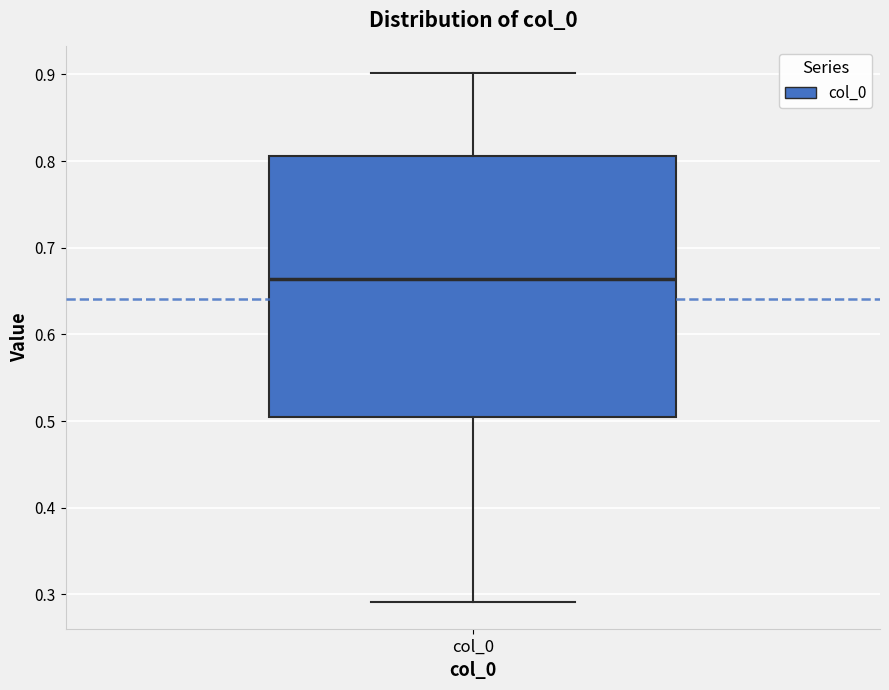

Read this box plot against the y-axis: the position of the median line, the range covered by the box, and the ends of both whiskers. The values are not printed on the chart, so give them approximately, as read against the axis.

median 0.66, box 0.50 to 0.81, whiskers 0.29 to 0.90